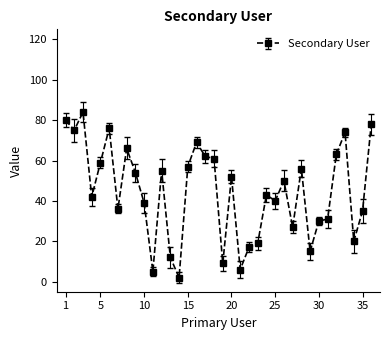

Is this an area chart (filled region under the line)?

No